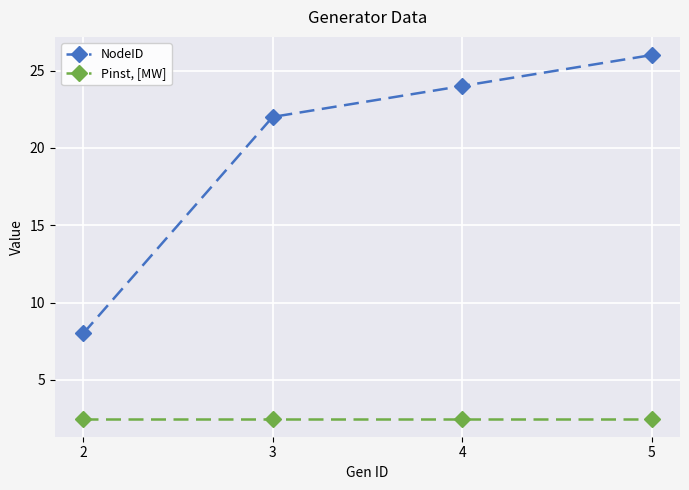

How many values in the NodeID series are below 24?

2